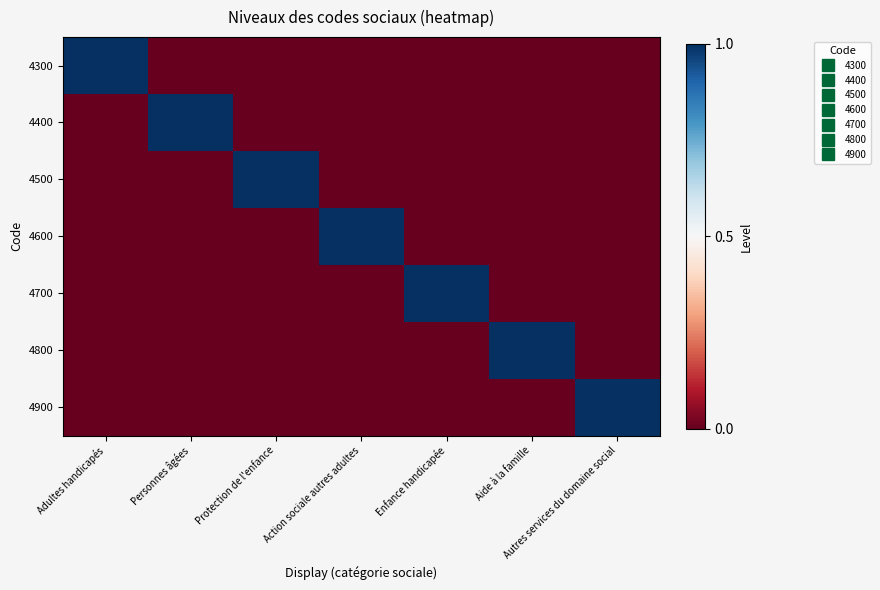

Rank the series at Personnes âgées from lowest to highest value.

4300, 4500, 4600, 4700, 4800, 4900, 4400